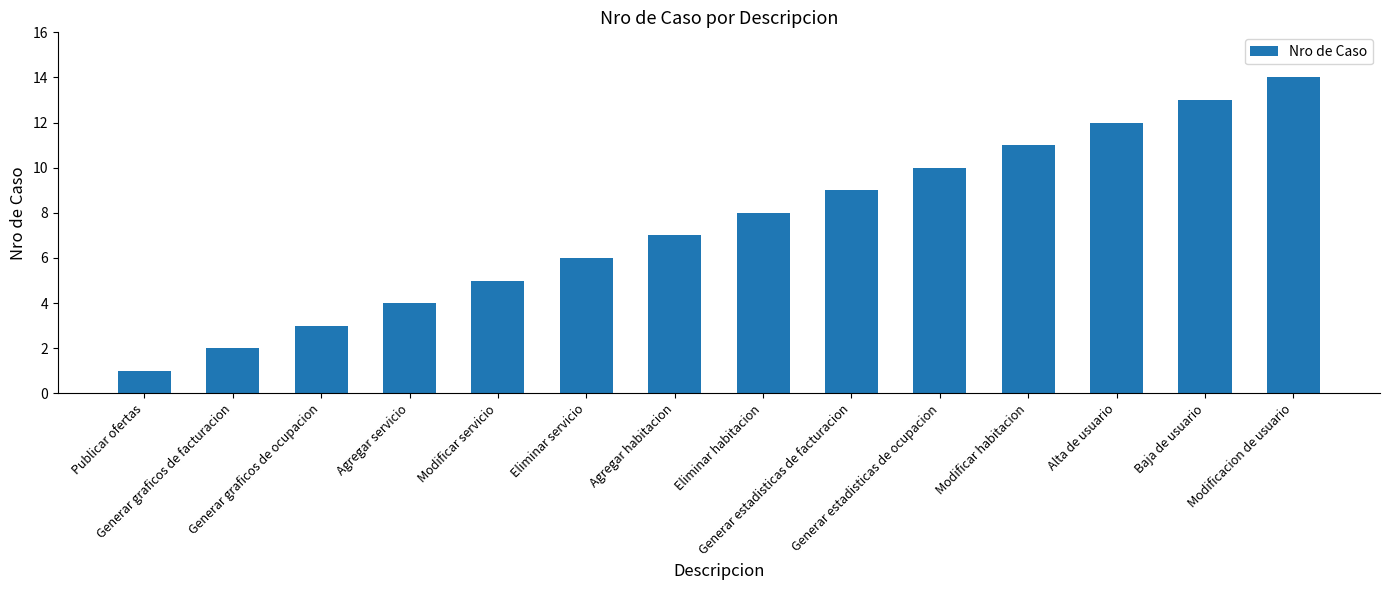

Reading right to left, list all the values displayed in this chart.

Modificacion de usuario=14	Baja de usuario=13	Alta de usuario=12	Modificar habitacion=11	Generar estadisticas de ocupacion=10	Generar estadisticas de facturacion=9	Eliminar habitacion=8	Agregar habitacion=7	Eliminar servicio=6	Modificar servicio=5	Agregar servicio=4	Generar graficos de ocupacion=3	Generar graficos de facturacion=2	Publicar ofertas=1